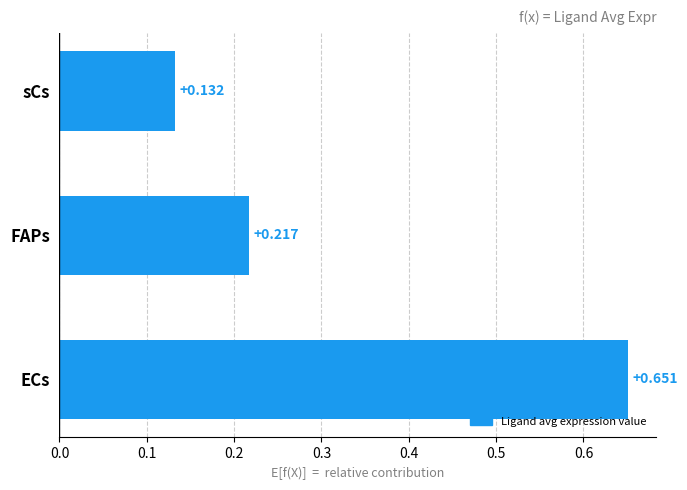

What is the sum of all values?

1.0